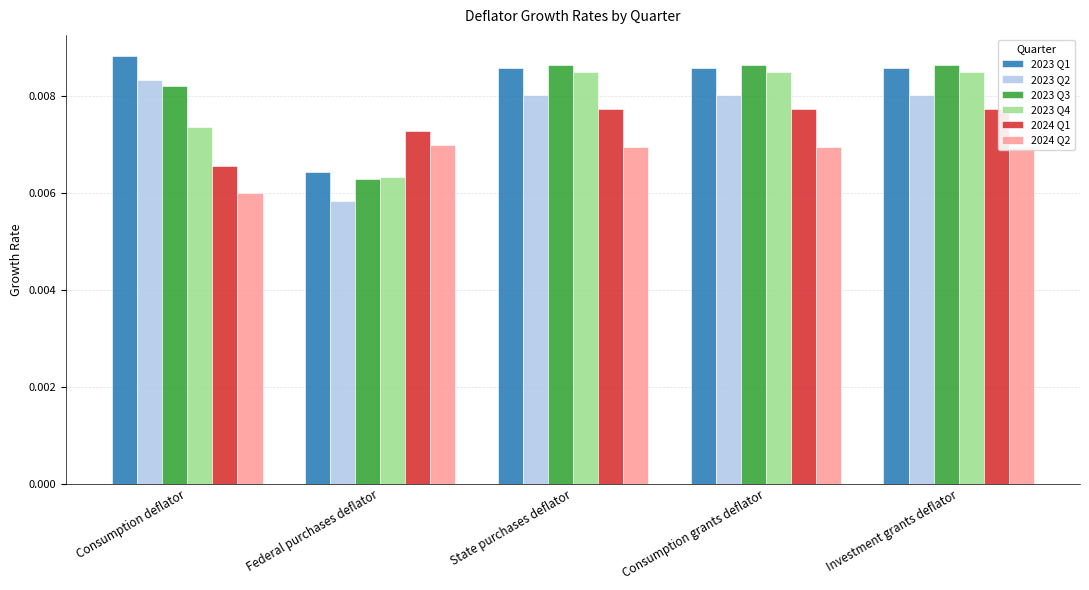

Which series has the largest total across all categories?

2023 Q1